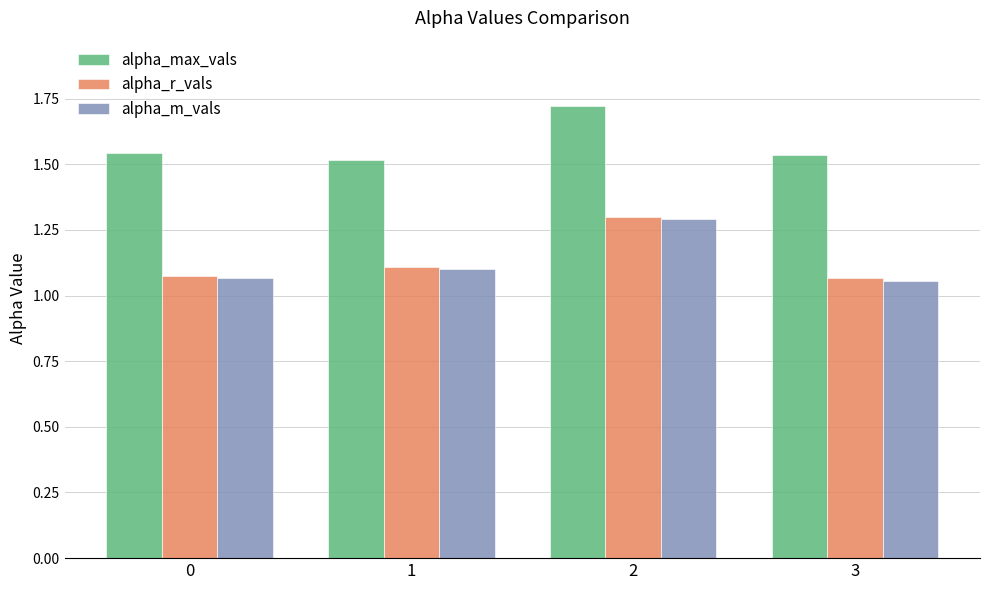

Which series has the largest range (max minus min)?

alpha_m_vals